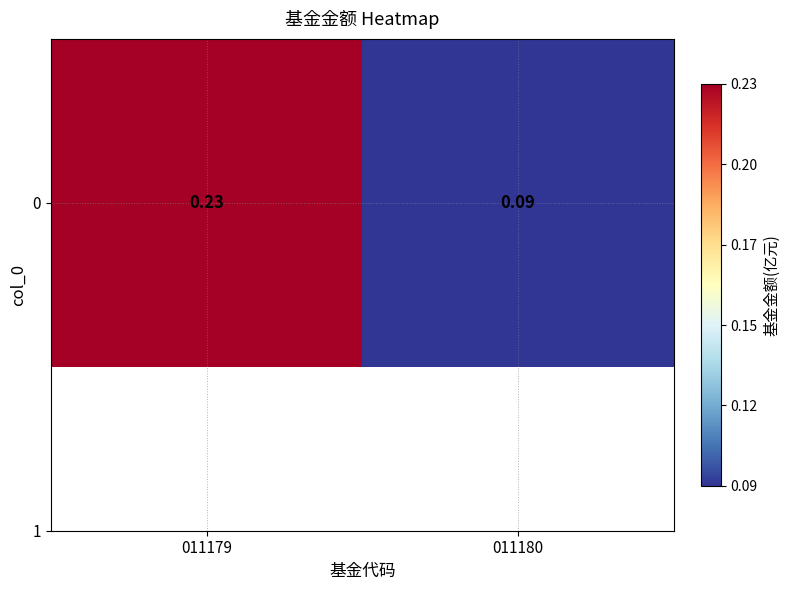

What is the change in value from 011179 to 011180?

-0.1